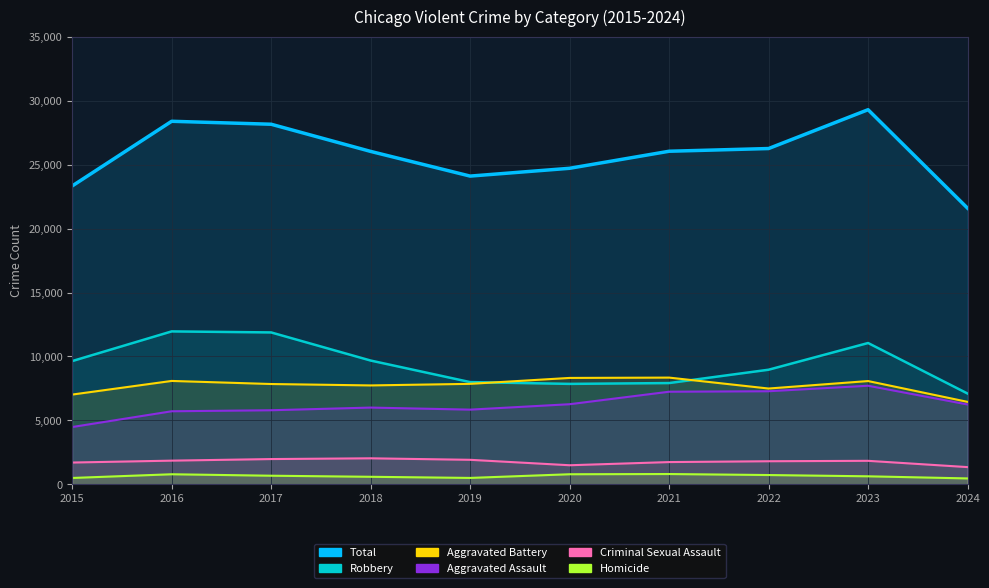

What is the approximate value of Aggravated Battery at 2017, to the nearest 100?

7800